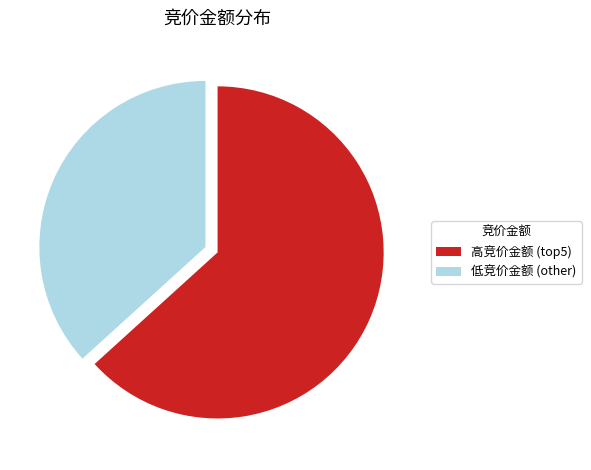

Which category has the biggest portion of the pie?

高竞价金额 (top5)